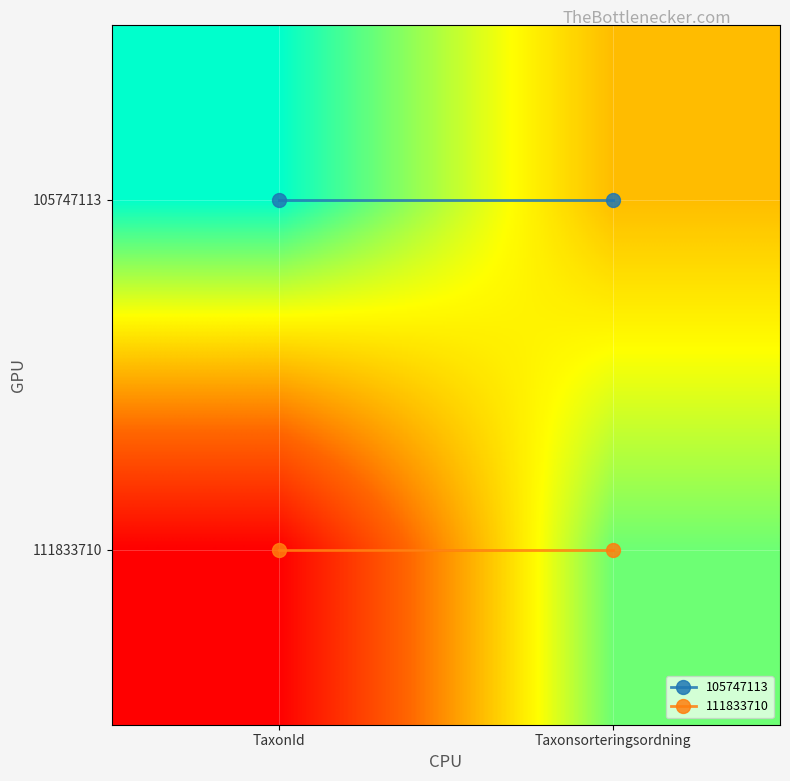

At how many categories does at least one series exceed 0?

2